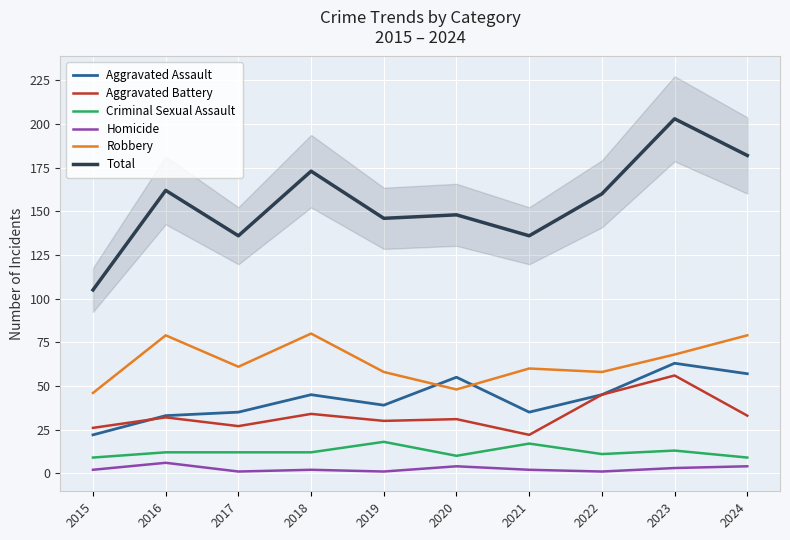

At which label is Aggravated Battery closest to 39?

2018